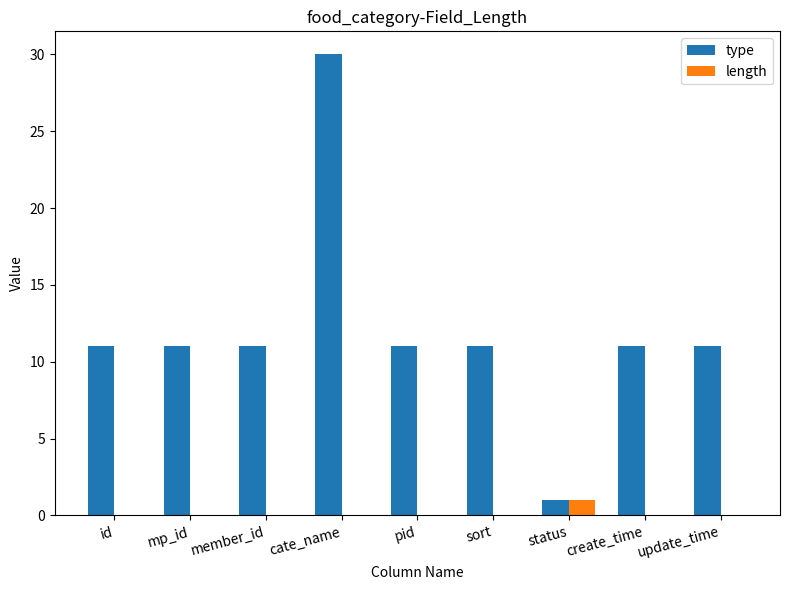

The value of type at create_time is 11. True or false?

True